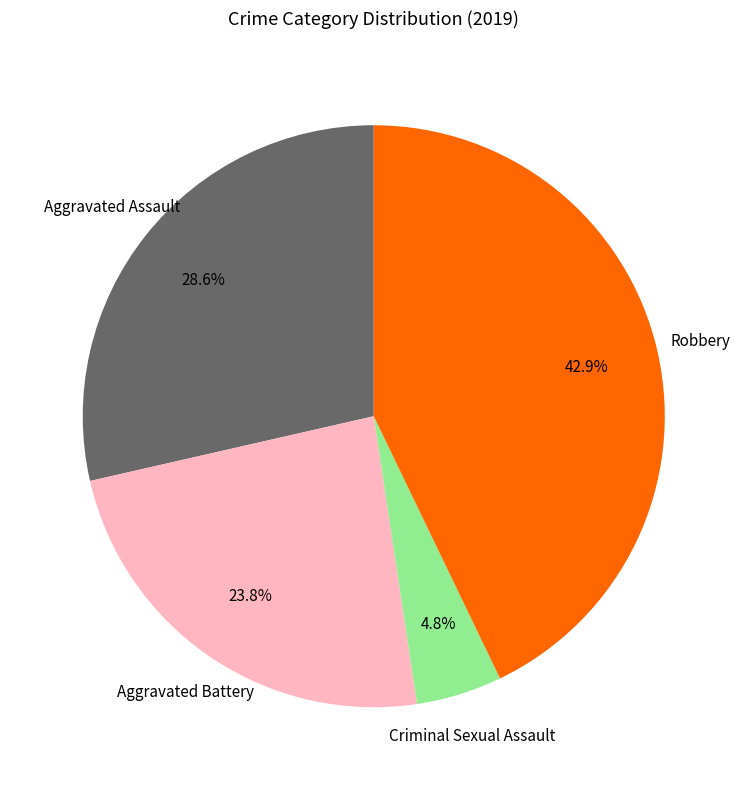

How many slices are in this pie chart?

4